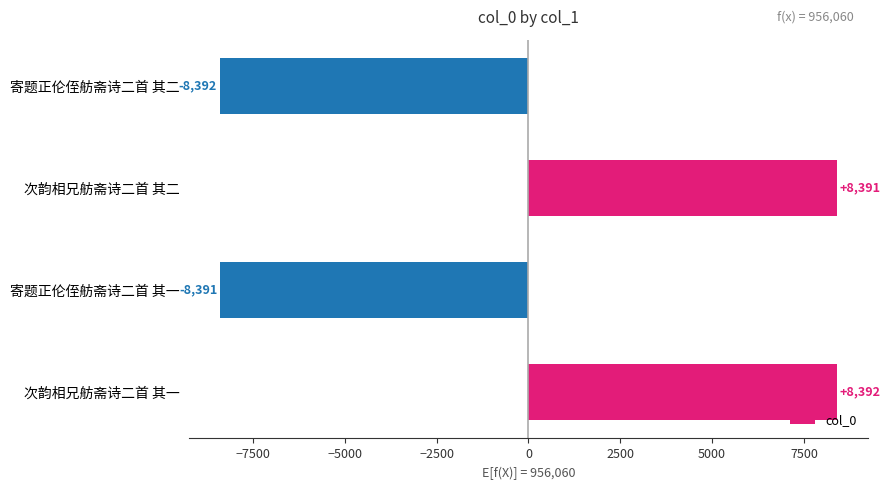

The value at 寄题正伦侄舫斋诗二首 其二 is -12126. True or false?

False